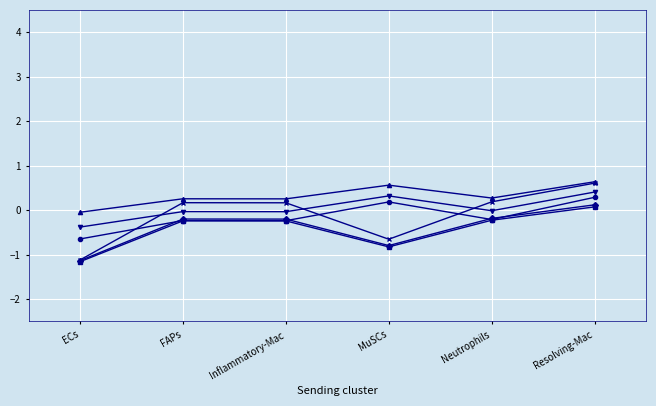

At which category is the sum across all series the highest?

Resolving-Mac